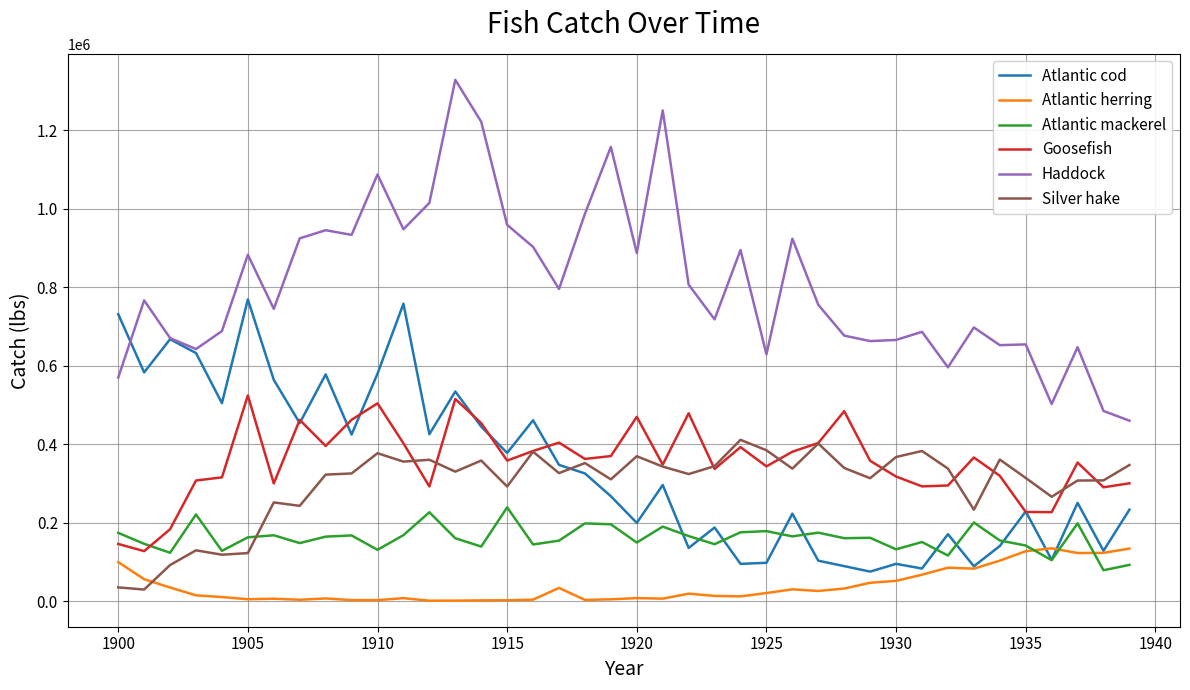

True or false: Goosefish and Atlantic herring intersect in this chart.

False